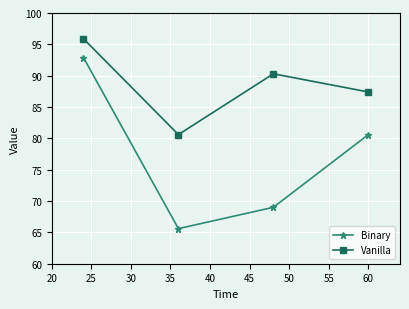

Which series has the largest range (max minus min)?

Binary